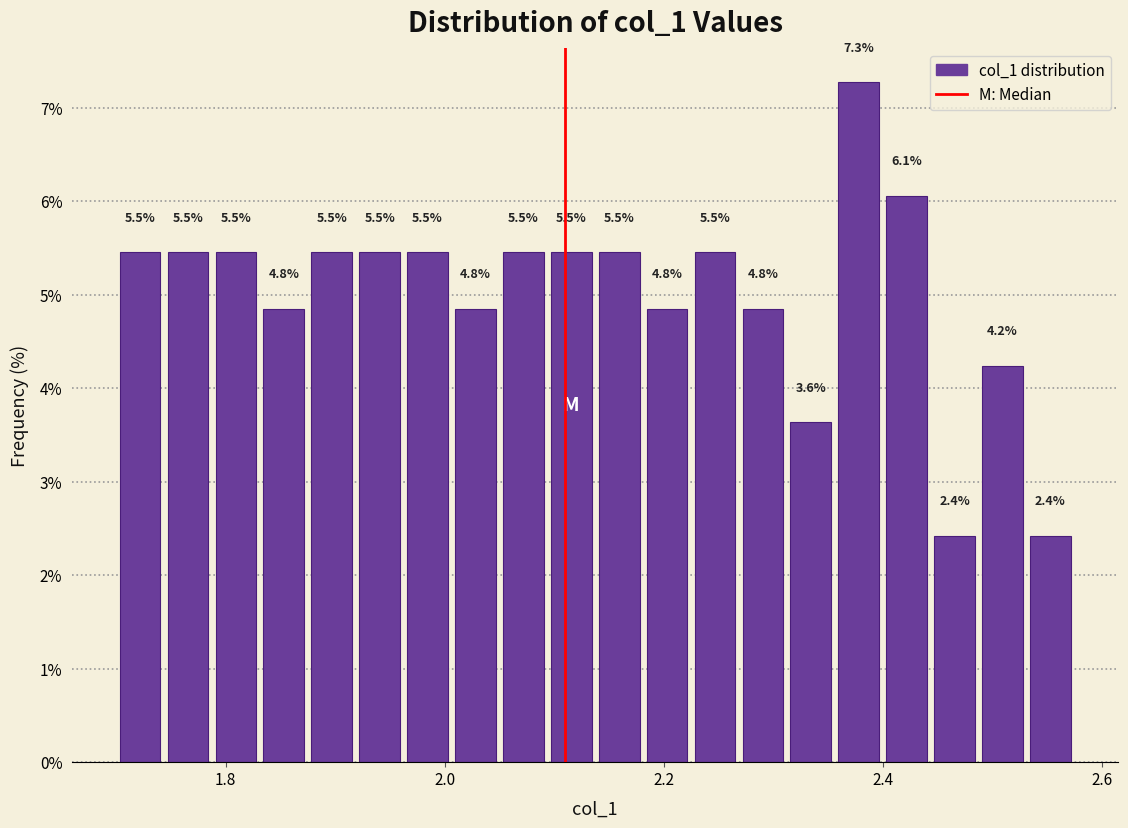

Around what value on the x-axis is the tallest bar? Give the approximate position of its centre, as read against the axis.

2.38